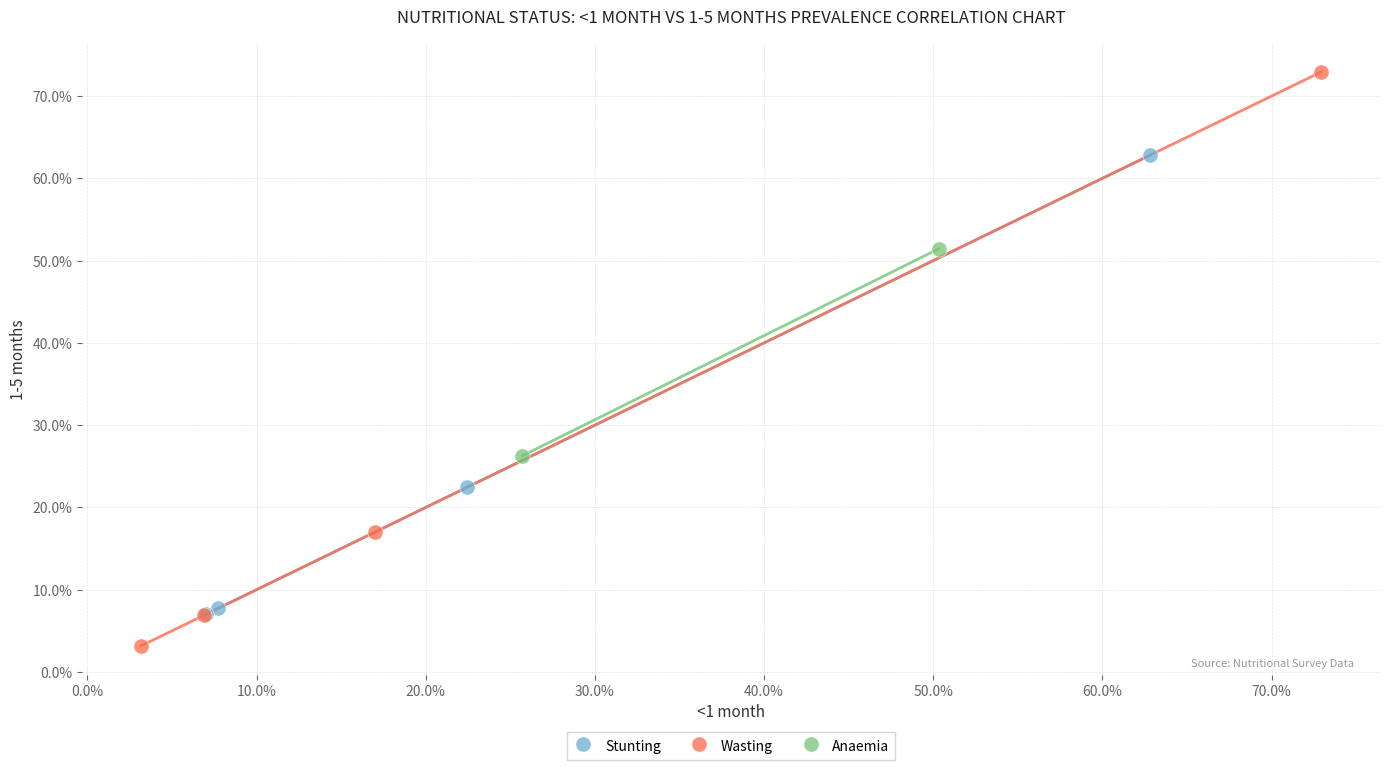

Which series has the widest spread of Y values?

Wasting